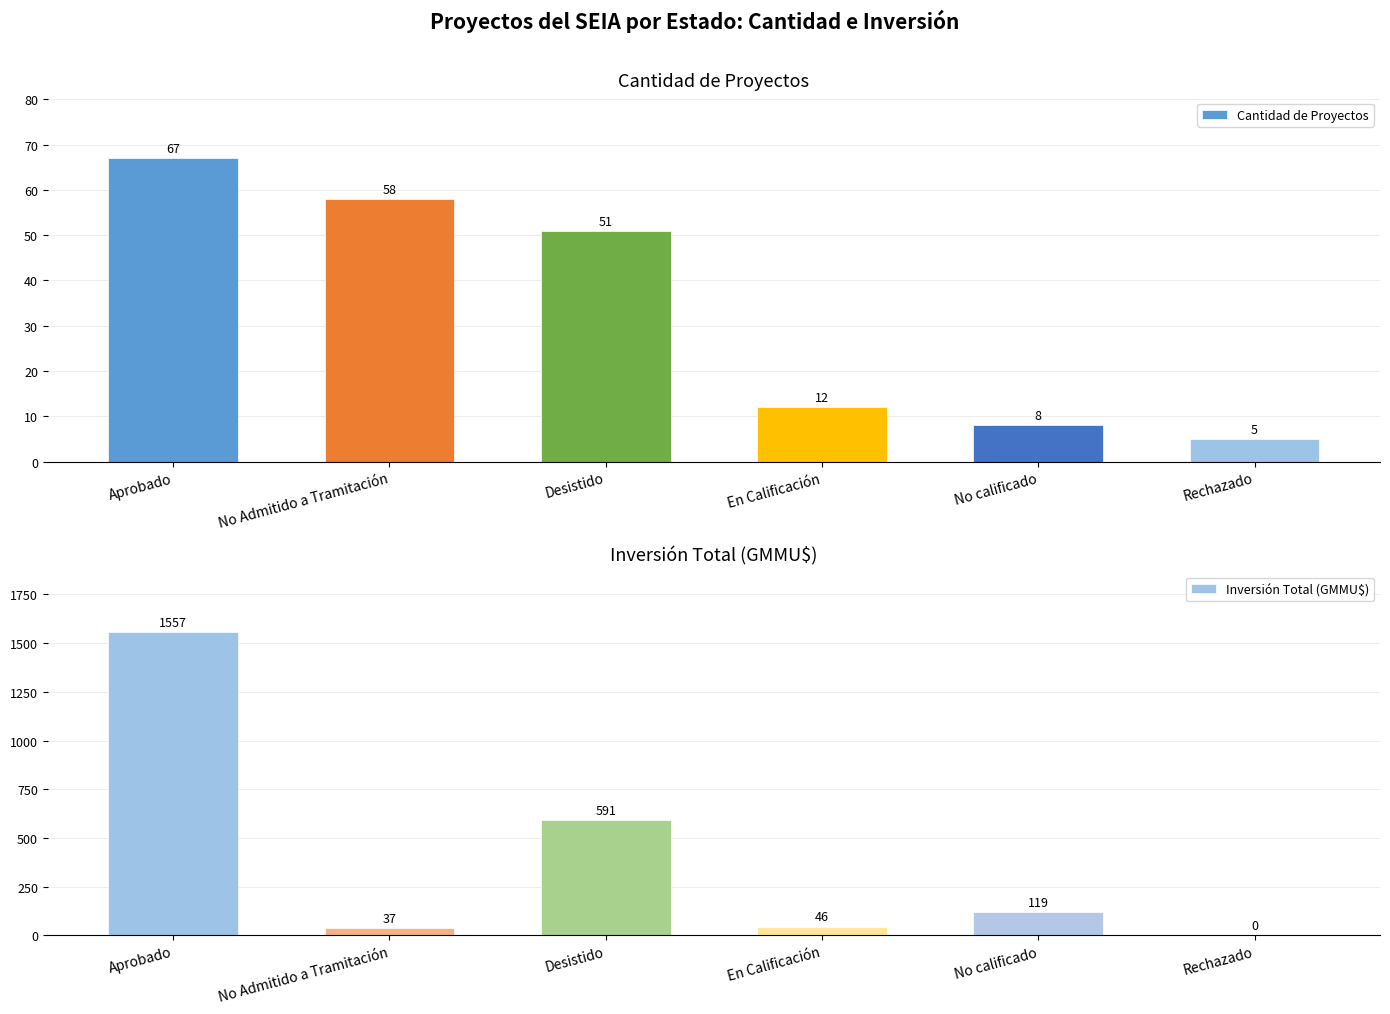

Where does the Cantidad de Proyectos series first go above 51?

Aprobado